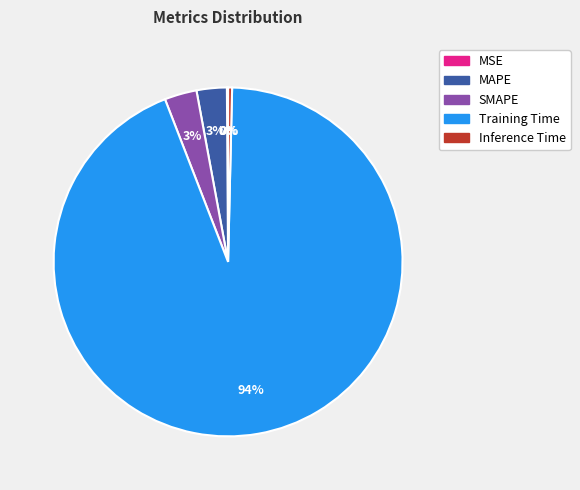

To the nearest percent, what is the average slice percentage?

20%